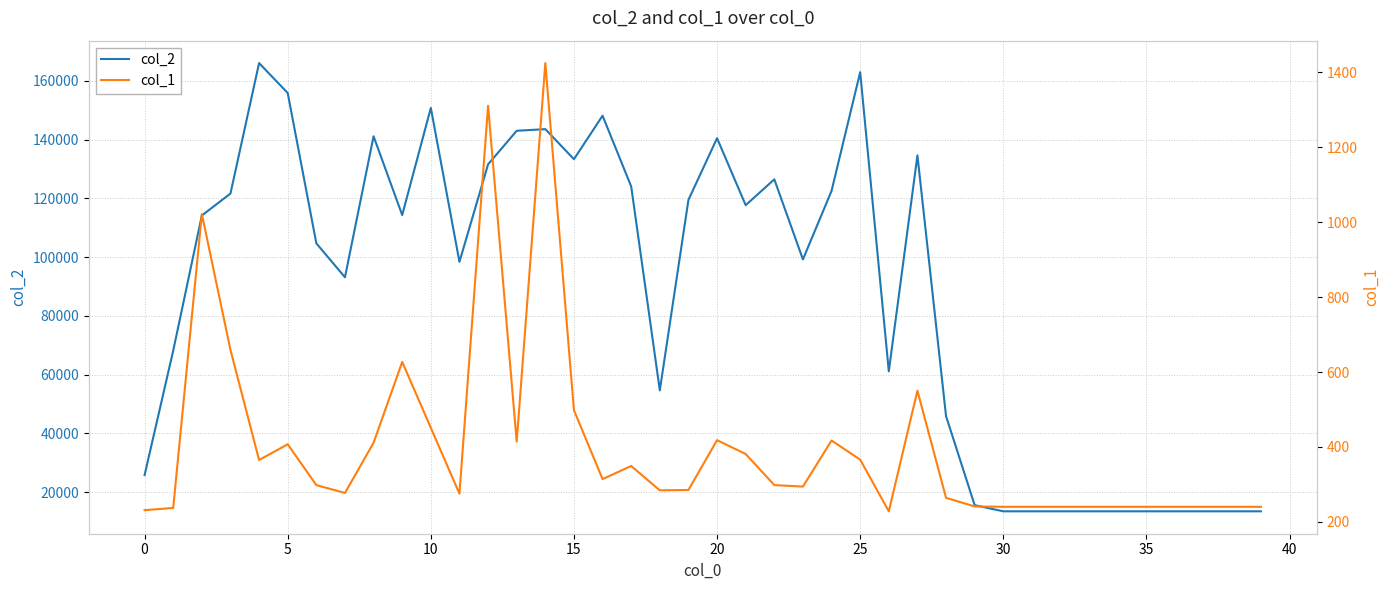

True or false: col_1 has a value of 63 at 30.

False